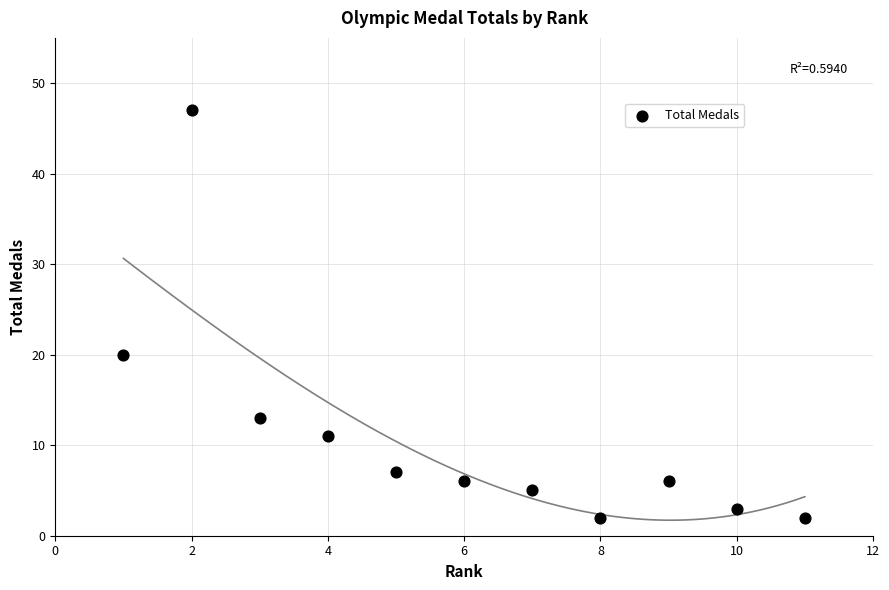

What Y value in the scatter plot is closest to 24?

20